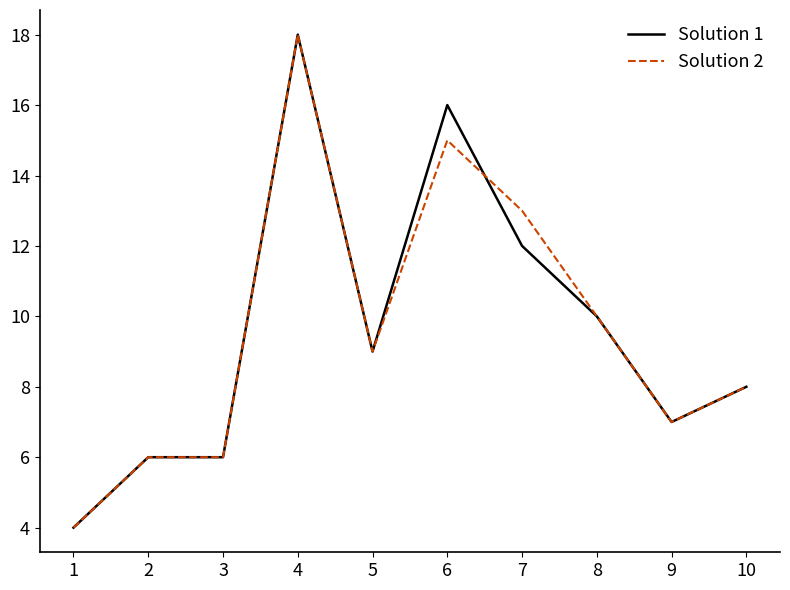

Rank the series at 7 from highest to lowest value.

Solution 2, Solution 1